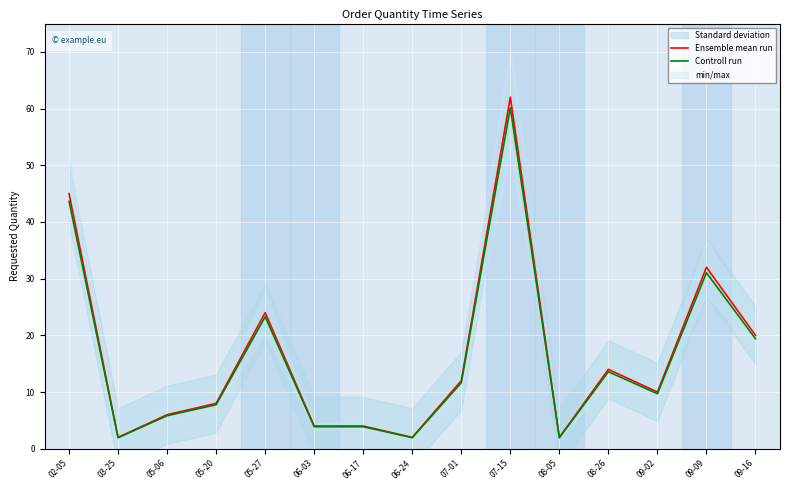

True or false: Ensemble mean run and Controll run cross at least once.

False